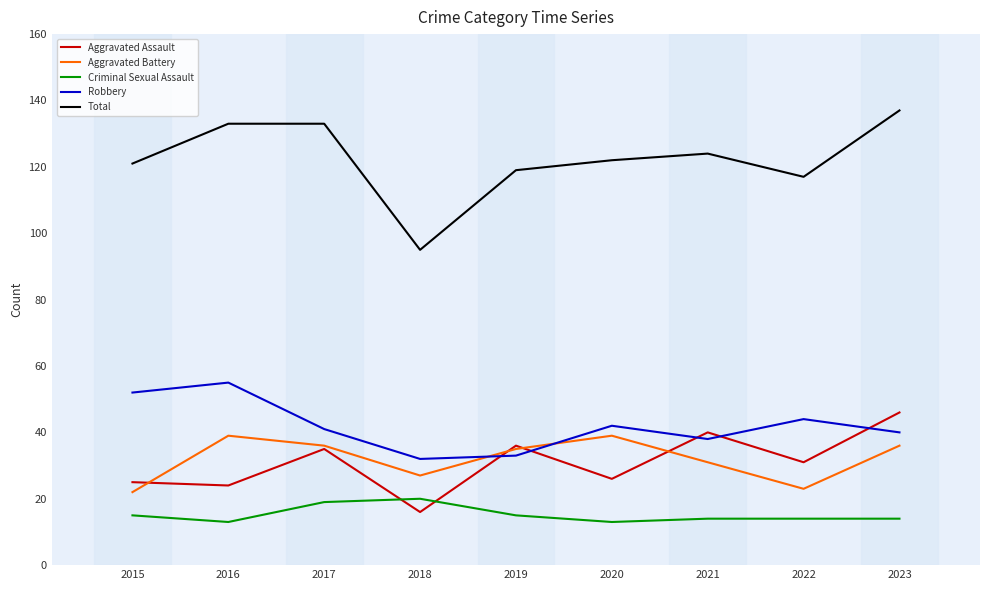

Is the value of Aggravated Battery at 2015 greater than the value of Robbery at 2015?

No